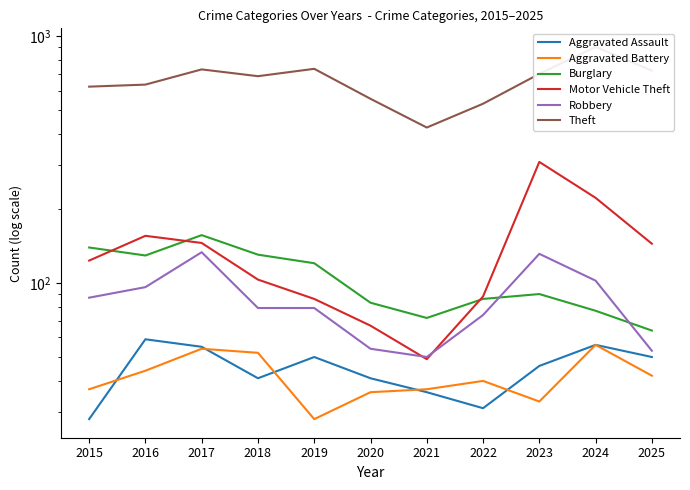

Which category has the lowest value in the Robbery series?

2021